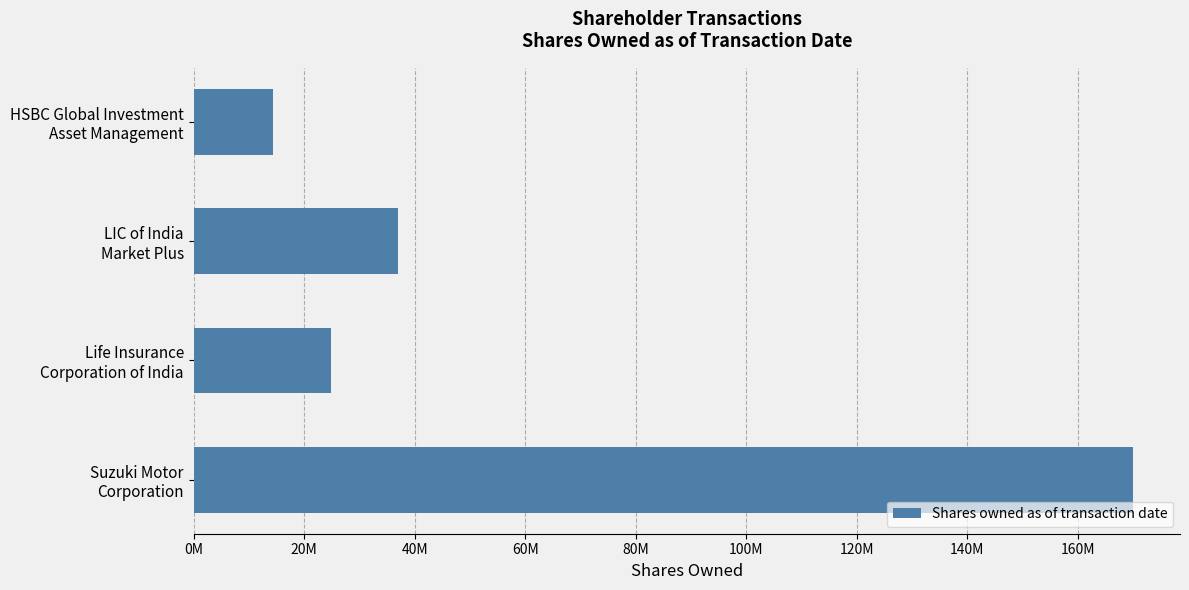

Are the bars horizontal?

Yes